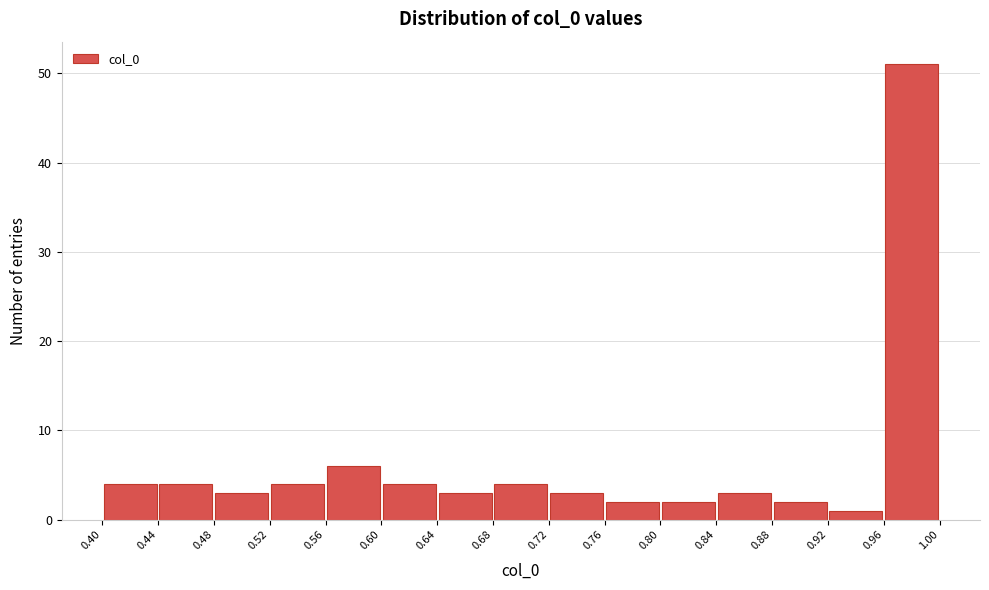

What is the height of the bar covering 0.40 to 0.44 on the x-axis? The values are not printed on the chart, so give them approximately, as read against the axis.

4